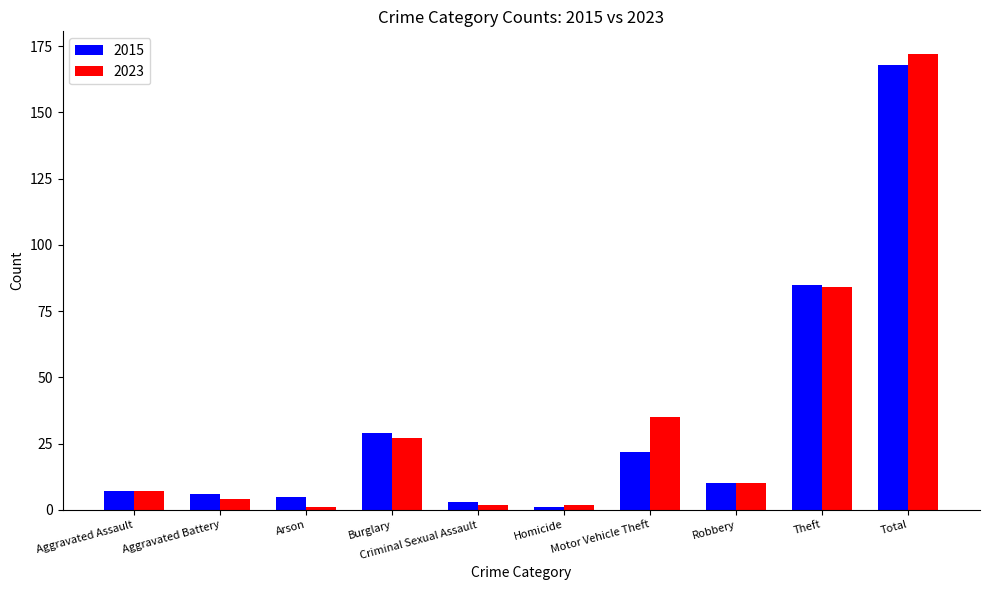

How many groups of bars are there?

10